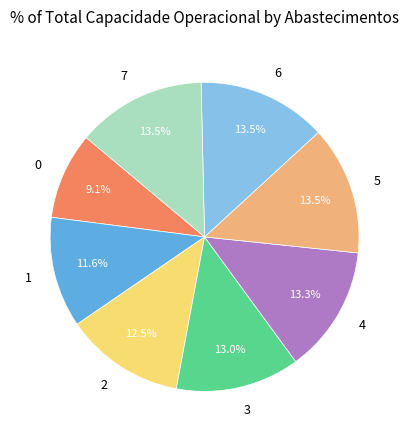

How many slices are in this pie chart?

8